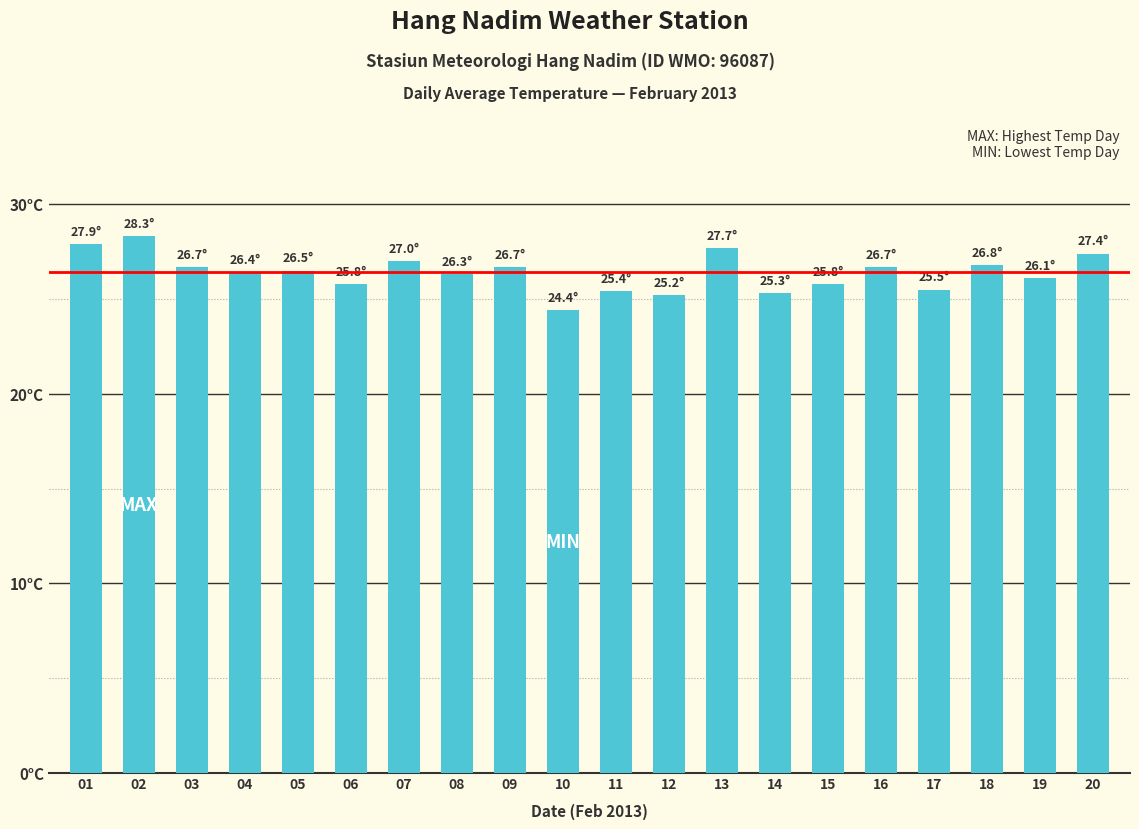

How many data points are less than 26?

7